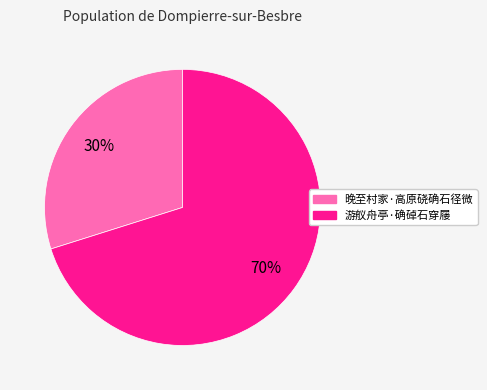

Do 游舣舟亭·确䂽石穿屦 and 晚至村家·高原硗确石径微 together represent more than half of the pie?

Yes